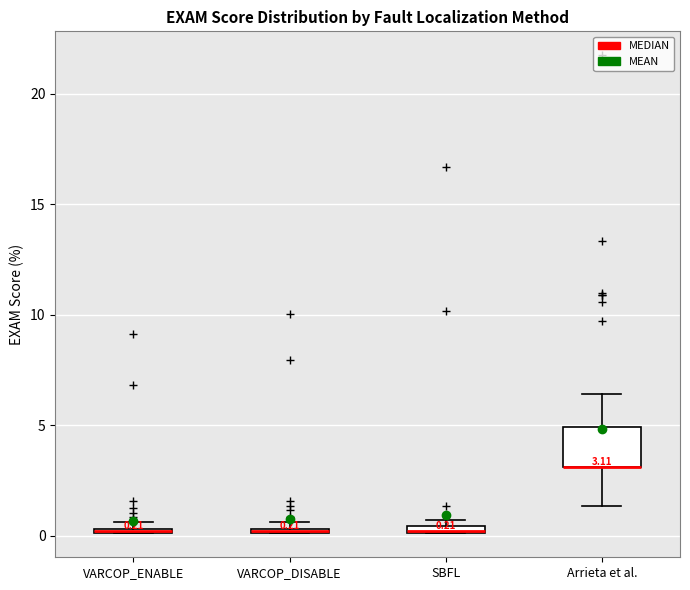

Comparing the boxes themselves (not the whiskers), which one is the tallest?

Arrieta et al.